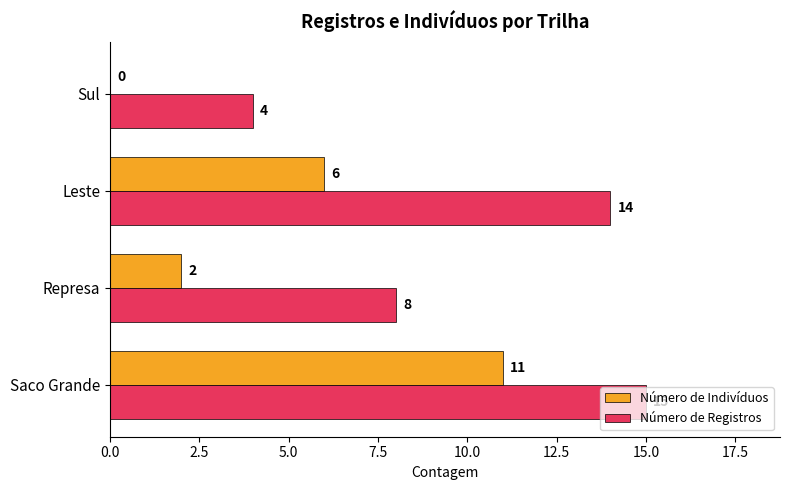

Which series has the largest total across all categories?

Número de Registros